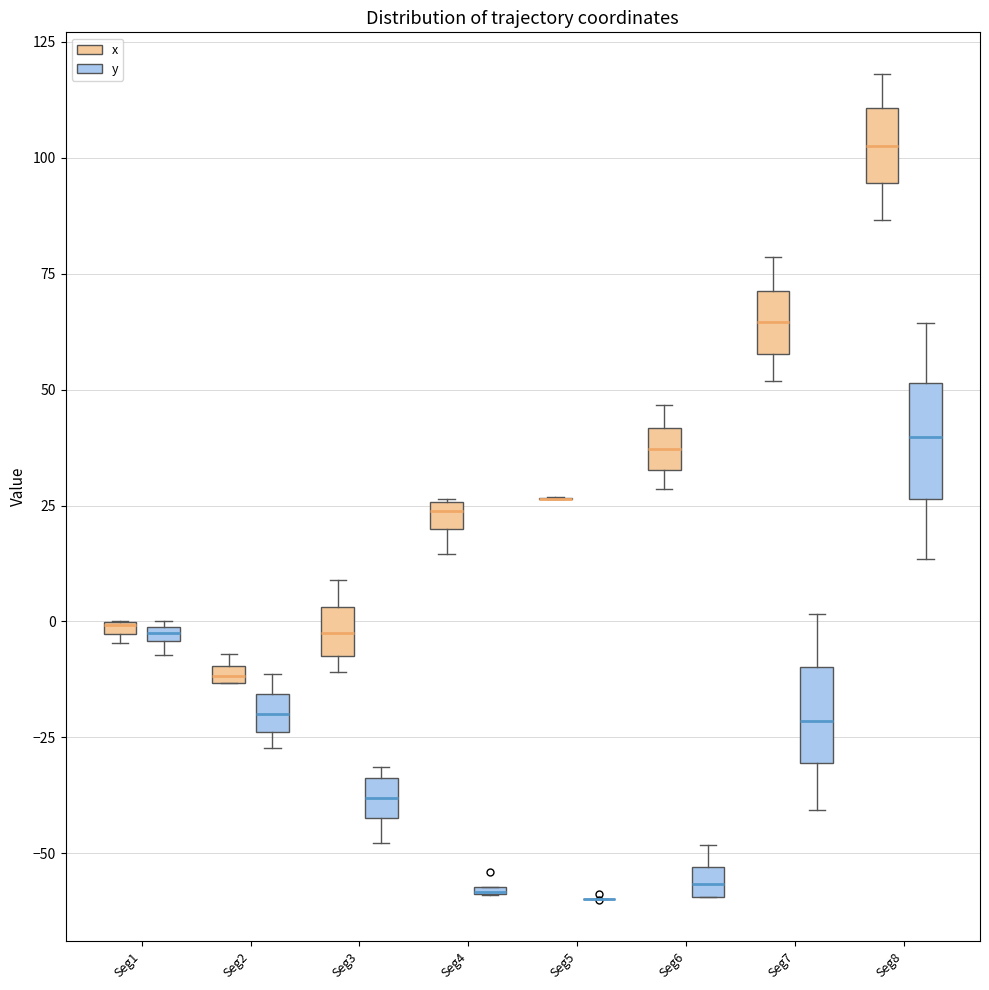

Where does the median line of the box for Seg8 (y) sit on the y-axis? The values are not printed on the chart, so give them approximately, as read against the axis.

40